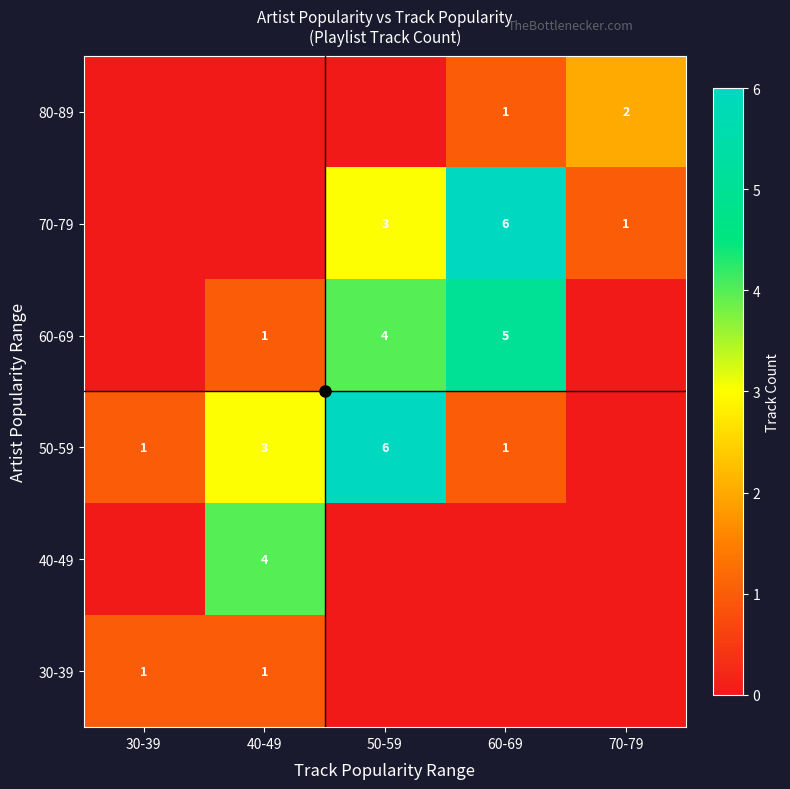

Is it true that 50-59 equals 0 at 70-79?

True